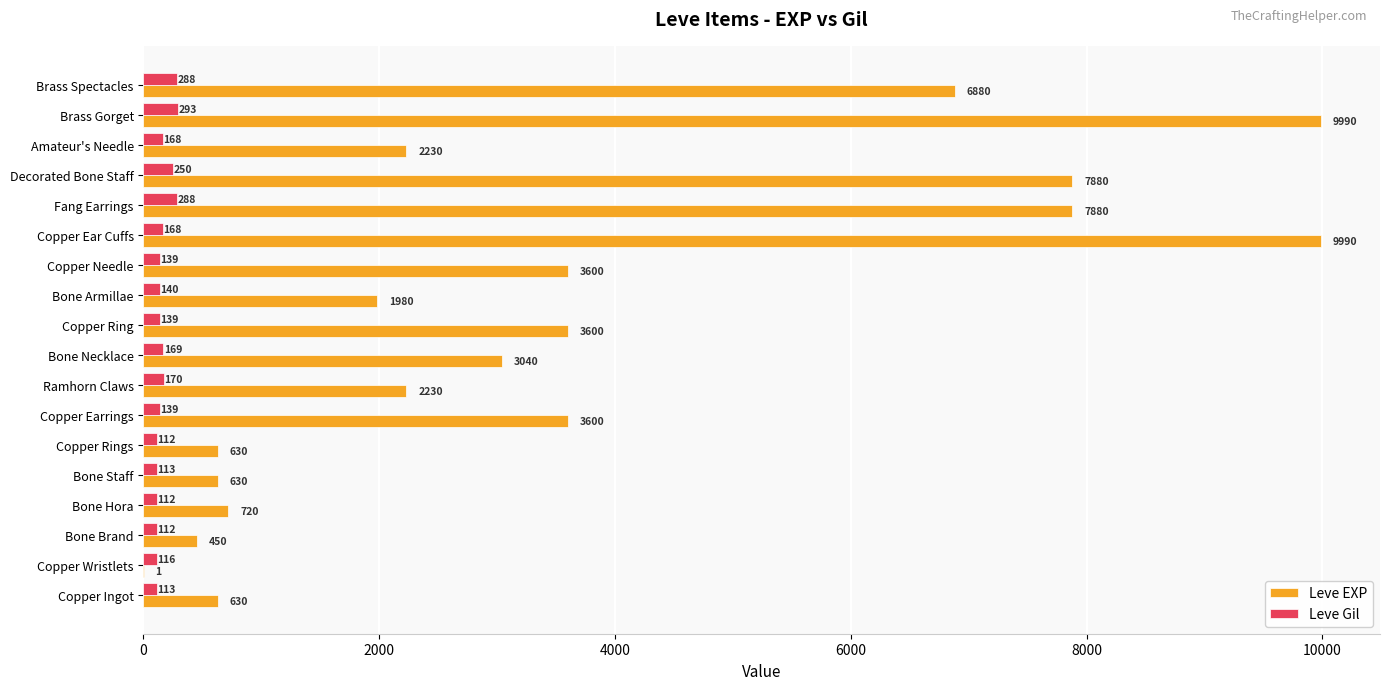

The Leve EXP series shows 450 at Bone Brand. True or false?

True